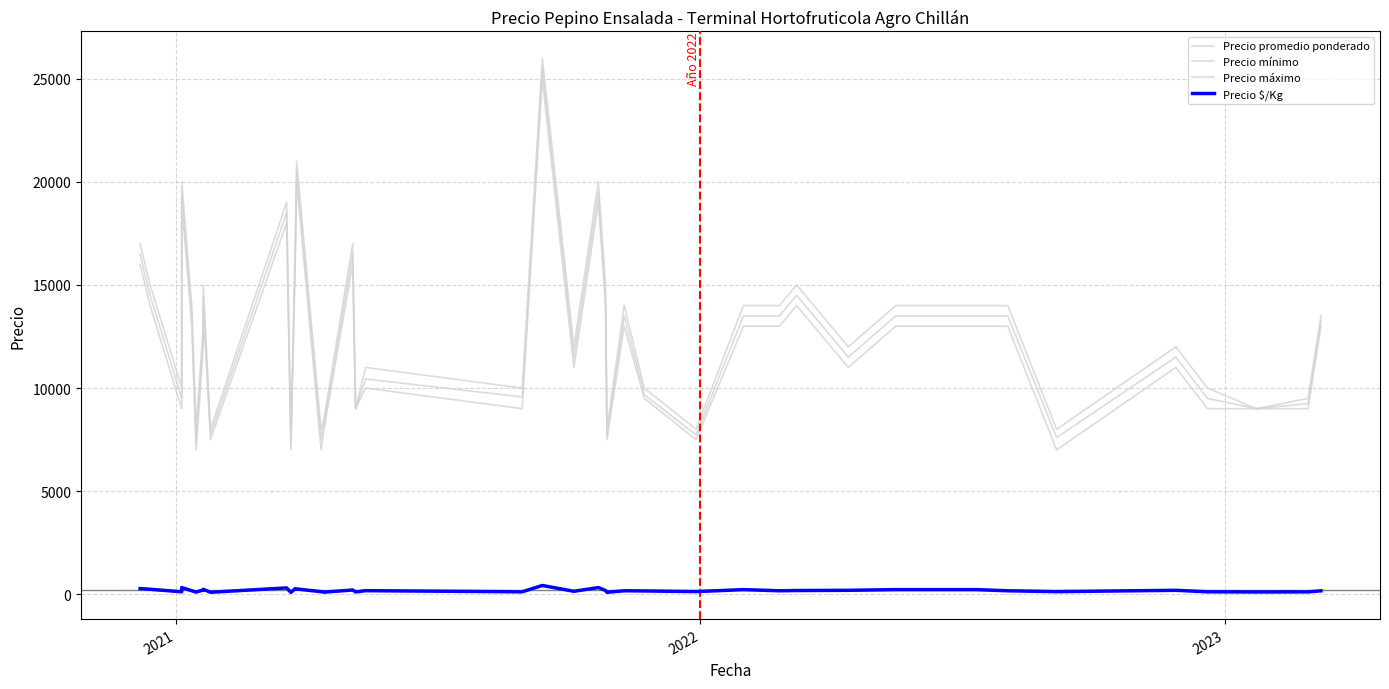

Is the value of Precio promedio ponderado at 20 greater than the value of Precio máximo at 7?

No